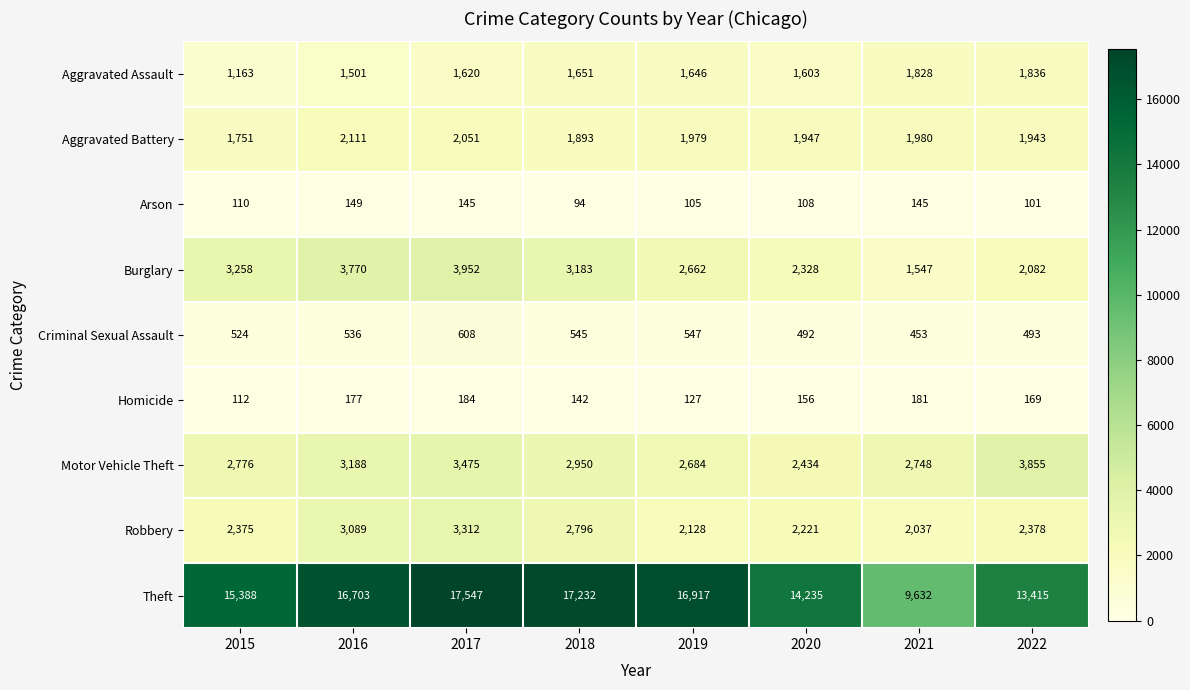

What value does the Theft series have at 2019, to the nearest 100?

16900